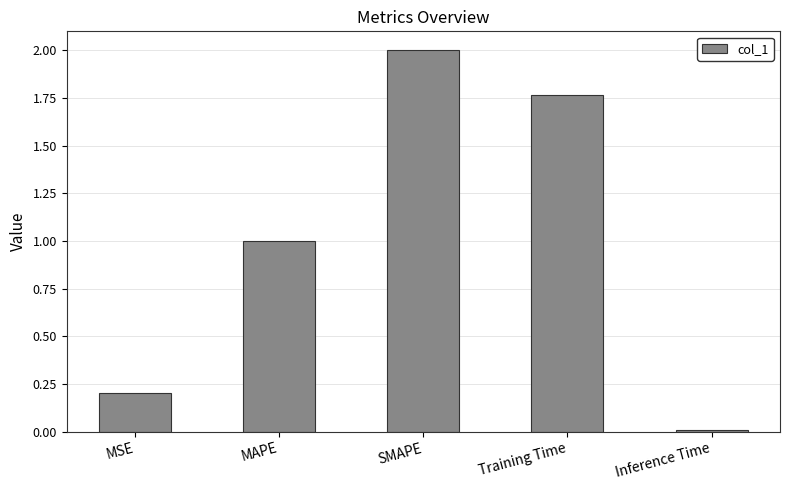

How many bars are there in total?

5